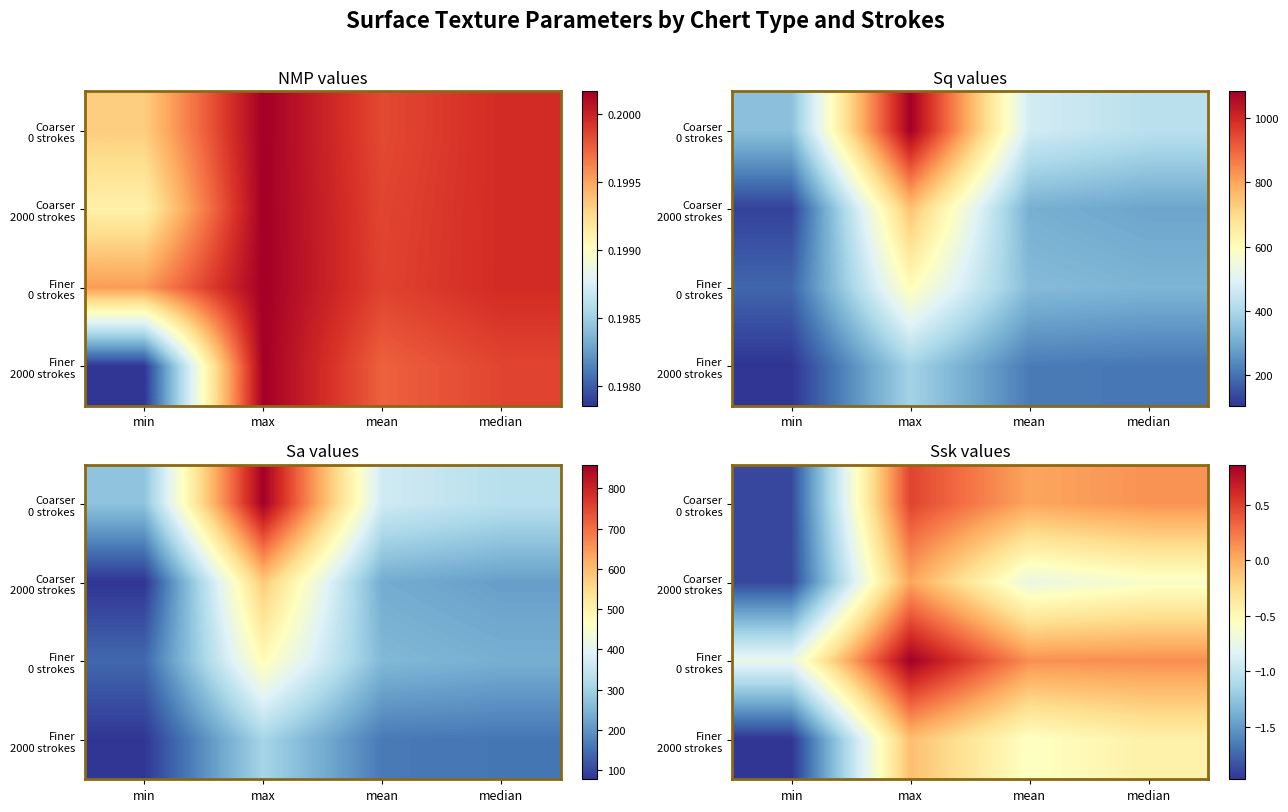

How many series are shown in this chart?

4